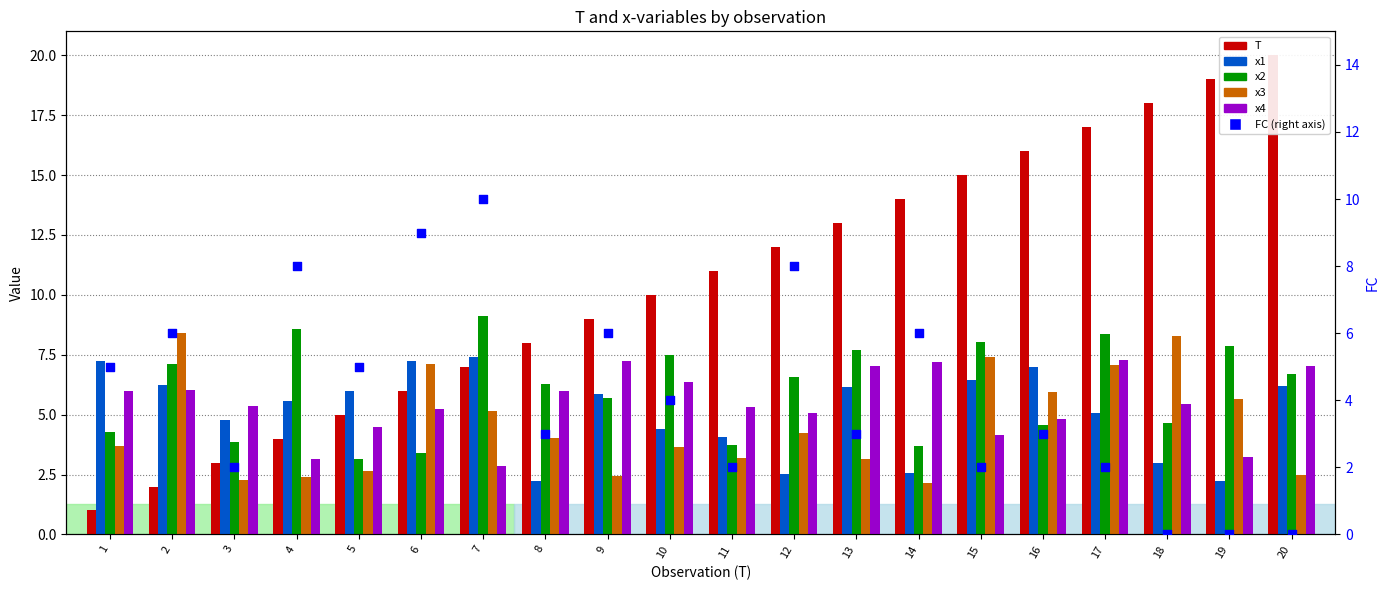

Is the value of x2 at 20 greater than the value of FC at 6?

No